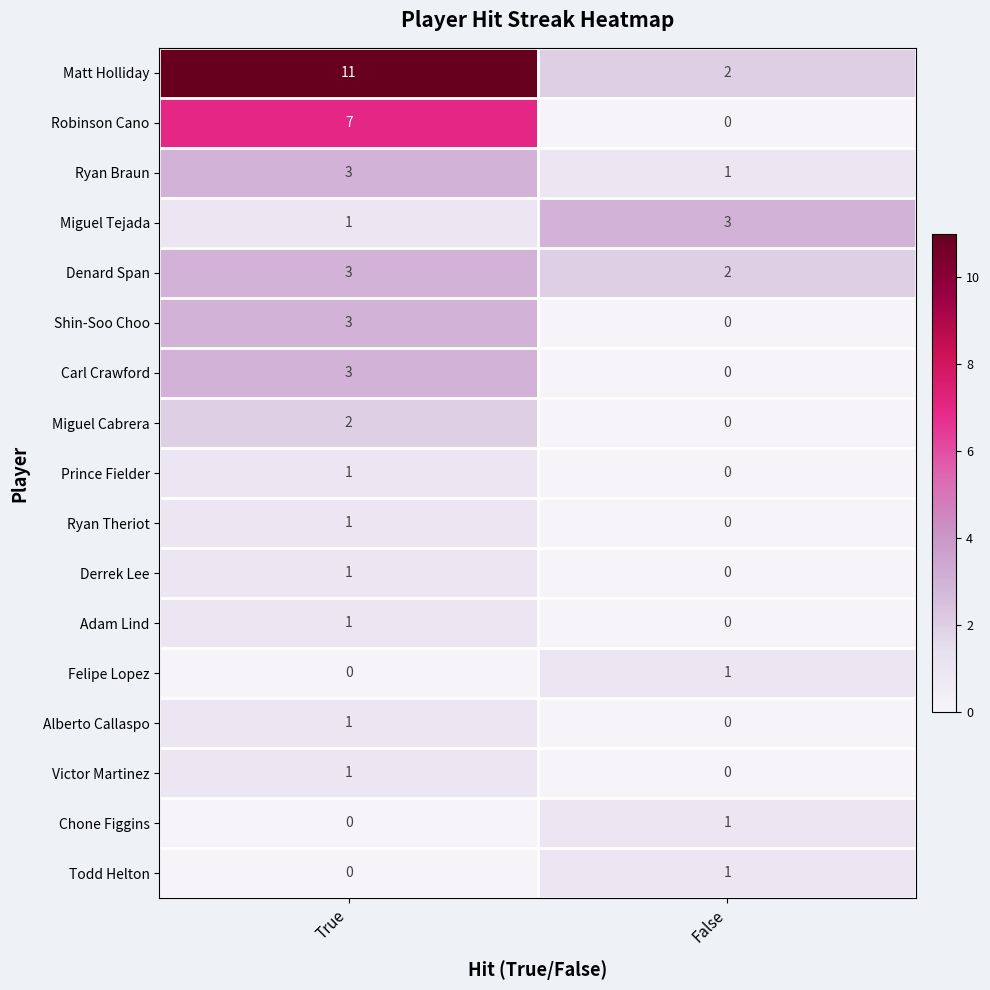

Which series changed the most between True and False?

Matt Holliday